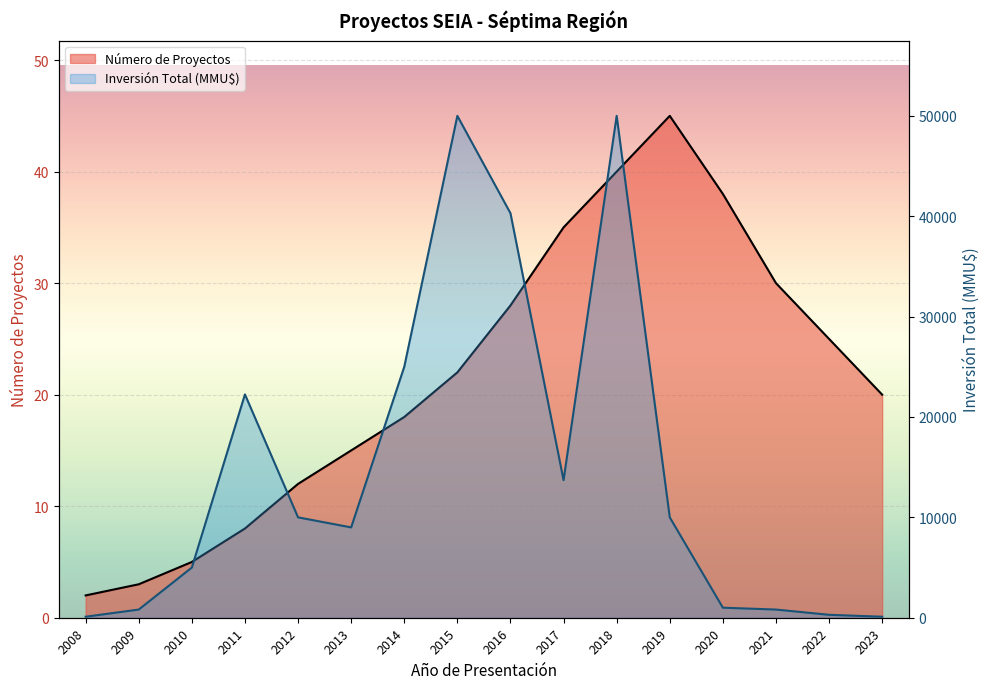

What is the difference between the highest and lowest values at 2017?

13669